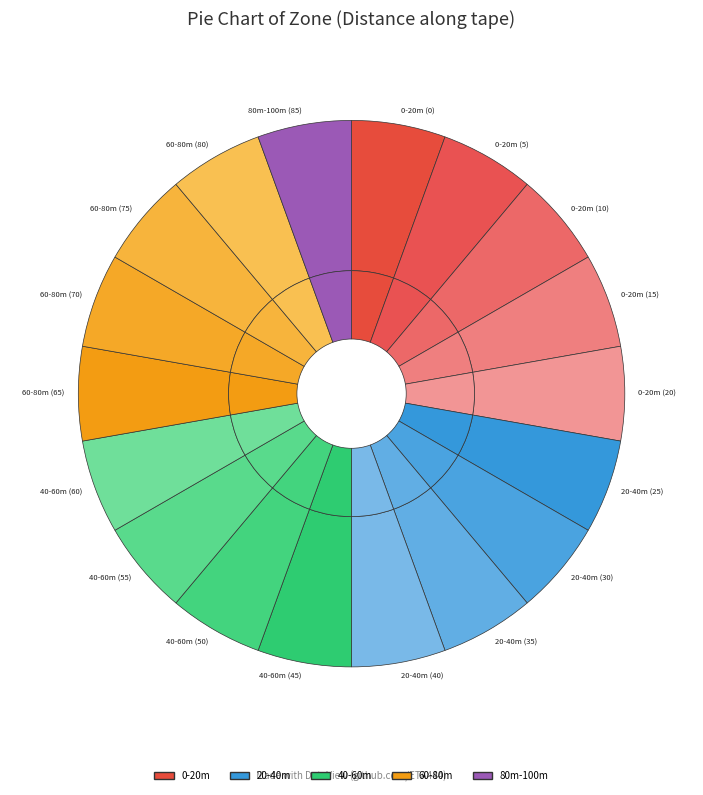

Do 20-40m (25) and 60-80m (75) together represent more than half of the pie?

No